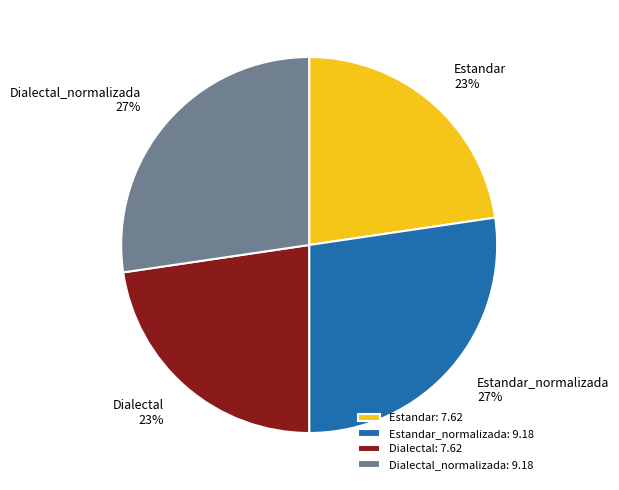

Do Estandar 23% and Dialectal 23% together represent more than half of the pie?

No